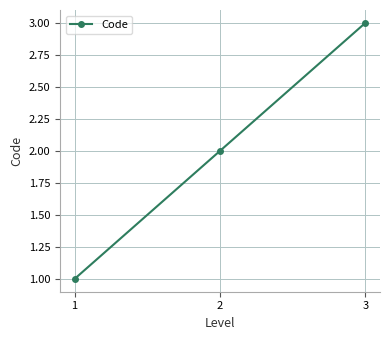

What is the sum of all values?

6